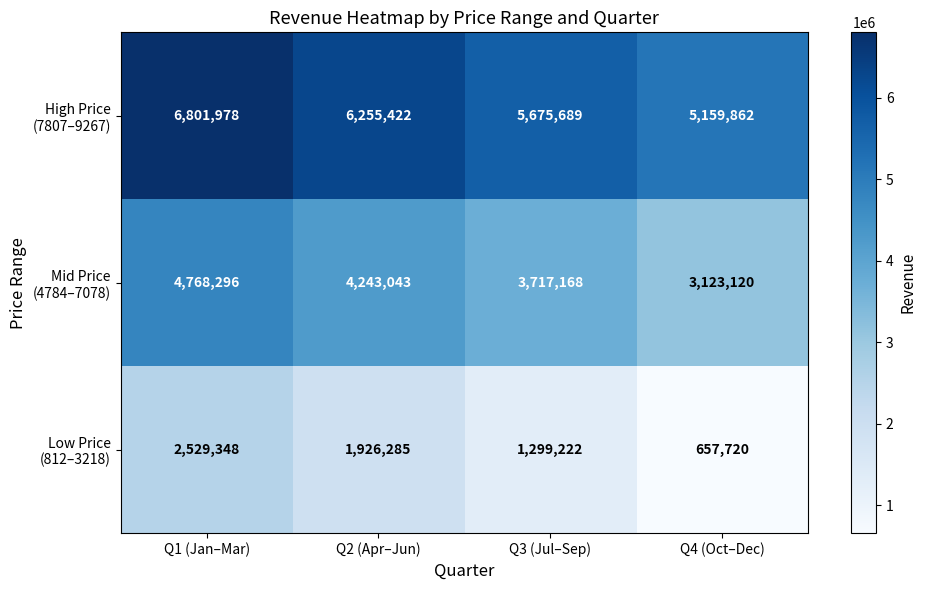

What is the total value across all series at Q3 (Jul–Sep)?

10692079